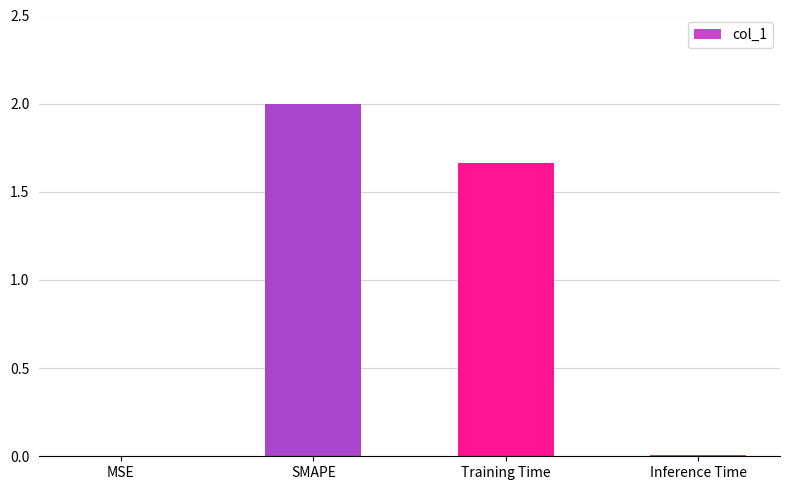

Is it true that the value at MSE is 0.0?

True